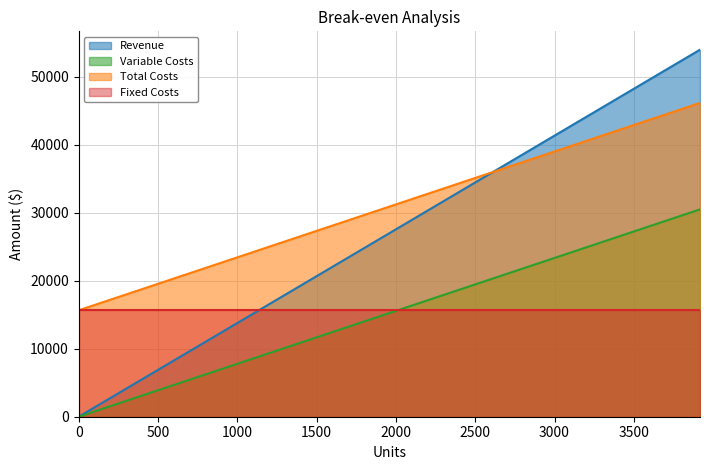

Which series ends up on top after the final intersection of Fixed Costs and Variable Costs?

Variable Costs